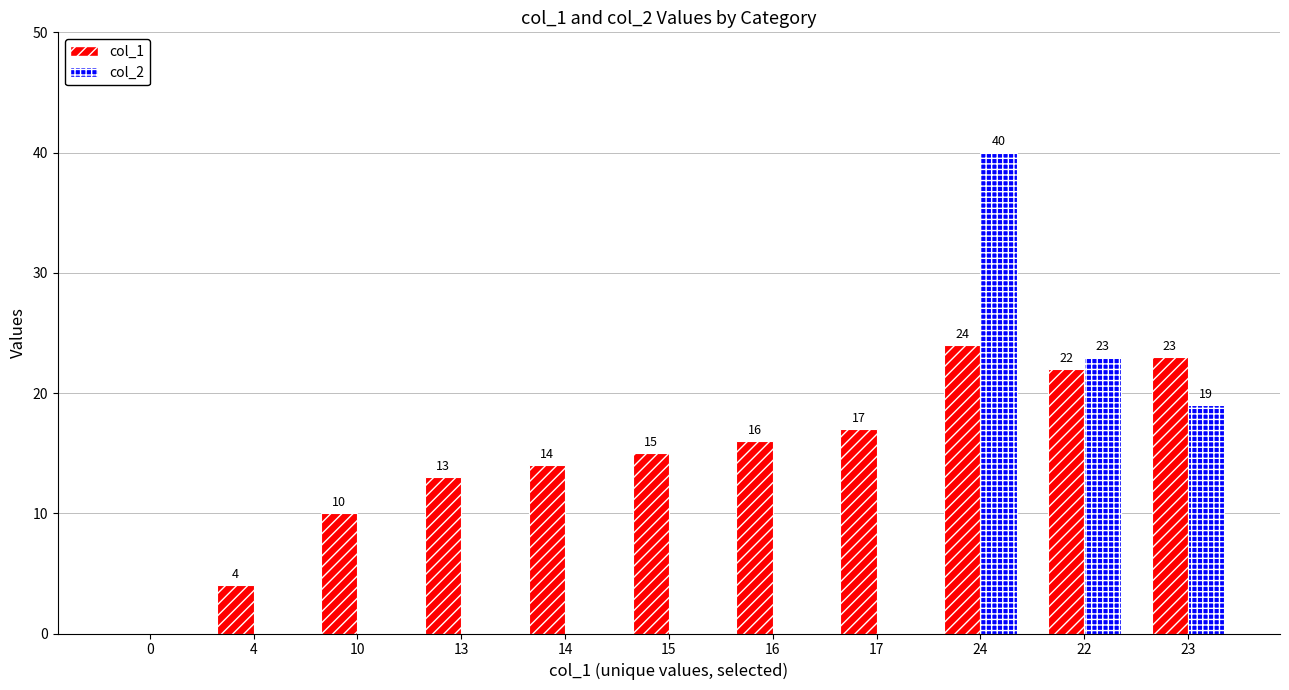

Where is col_2 nearest to the value 20?

23